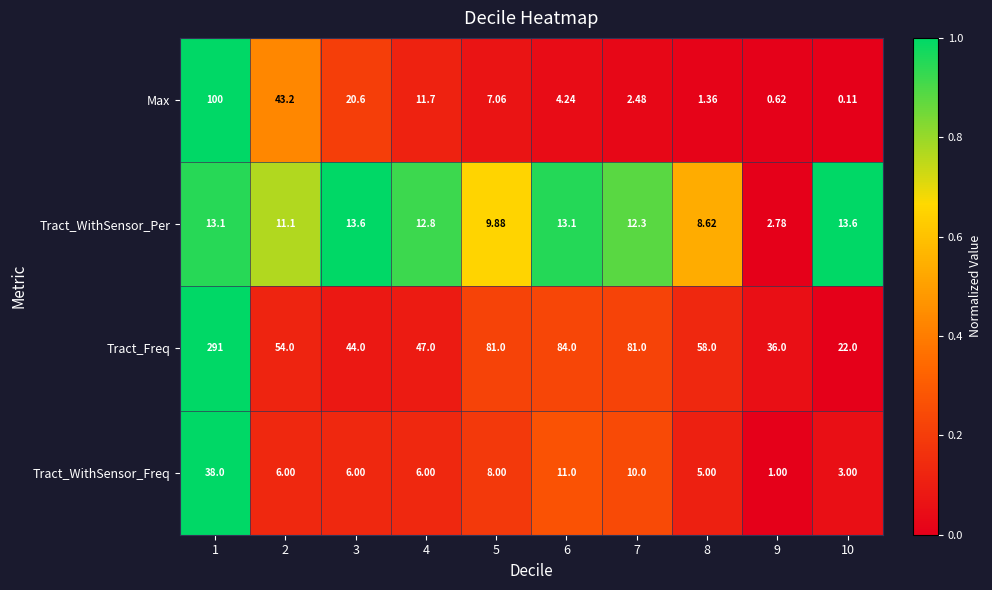

Which series has the widest spread of values?

Tract_Freq